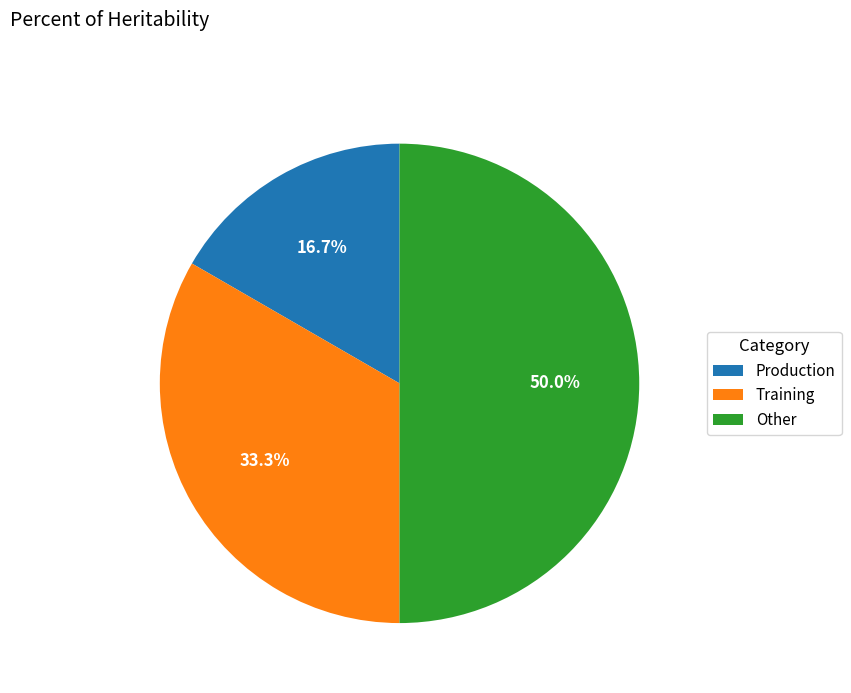

Does Training represent more than half of the total?

No